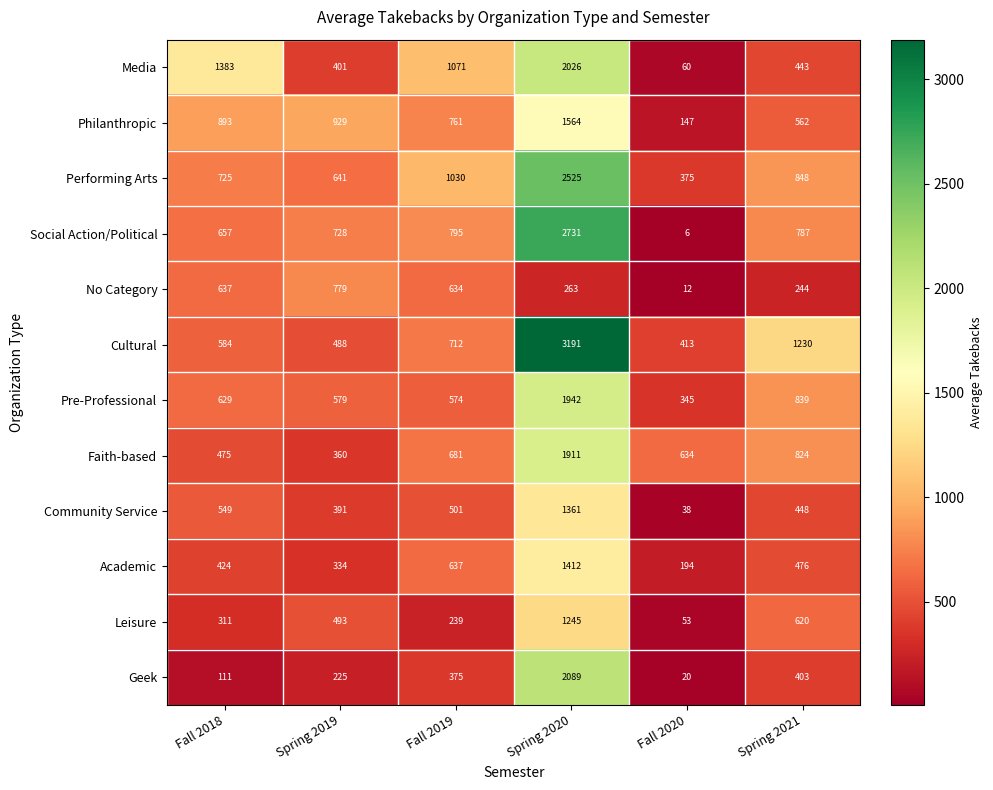

At which label does Cultural reach its minimum?

Fall 2020